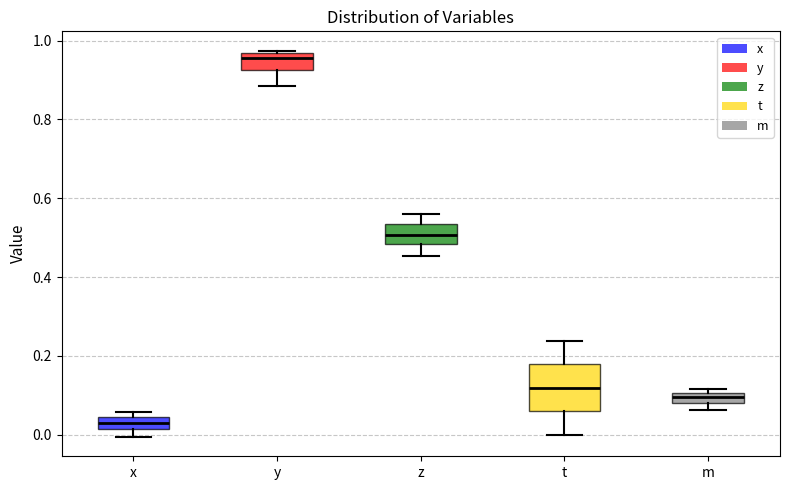

Which box is the tallest, from its lower edge to its upper edge?

t